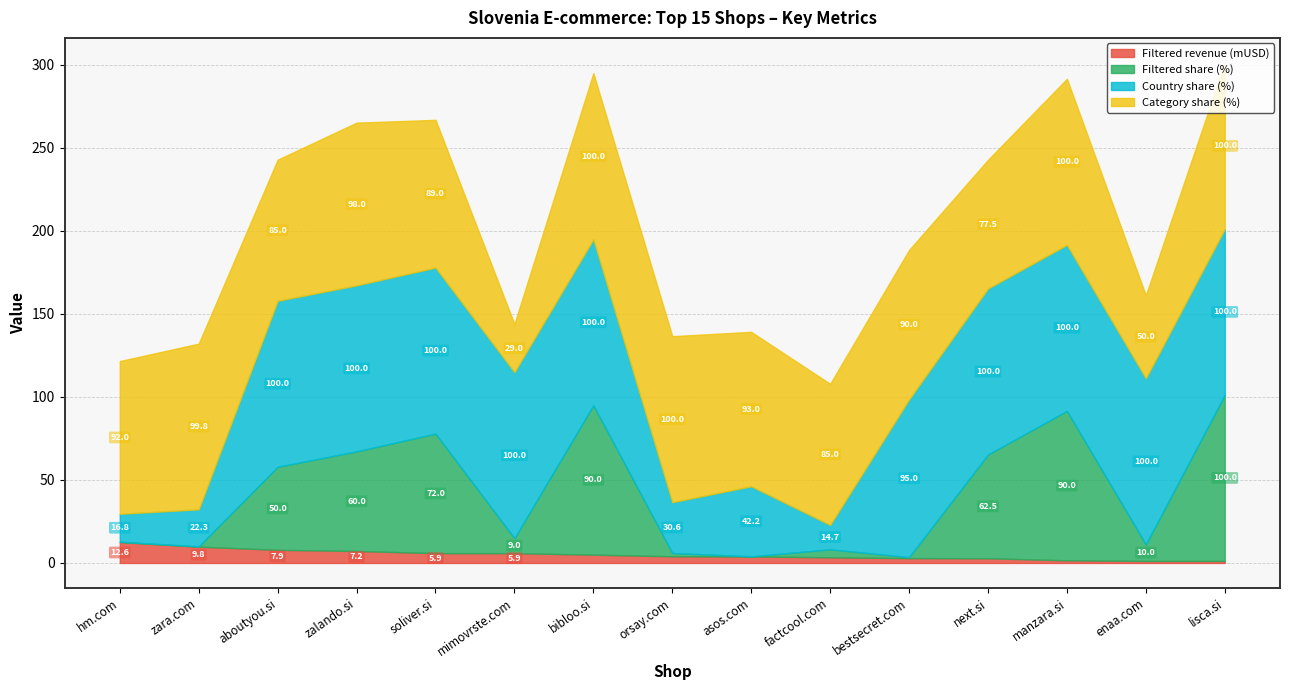

What are all the series names shown in the legend?

Filtered revenue (mUSD), Filtered share (%), Country share (%), Category share (%)